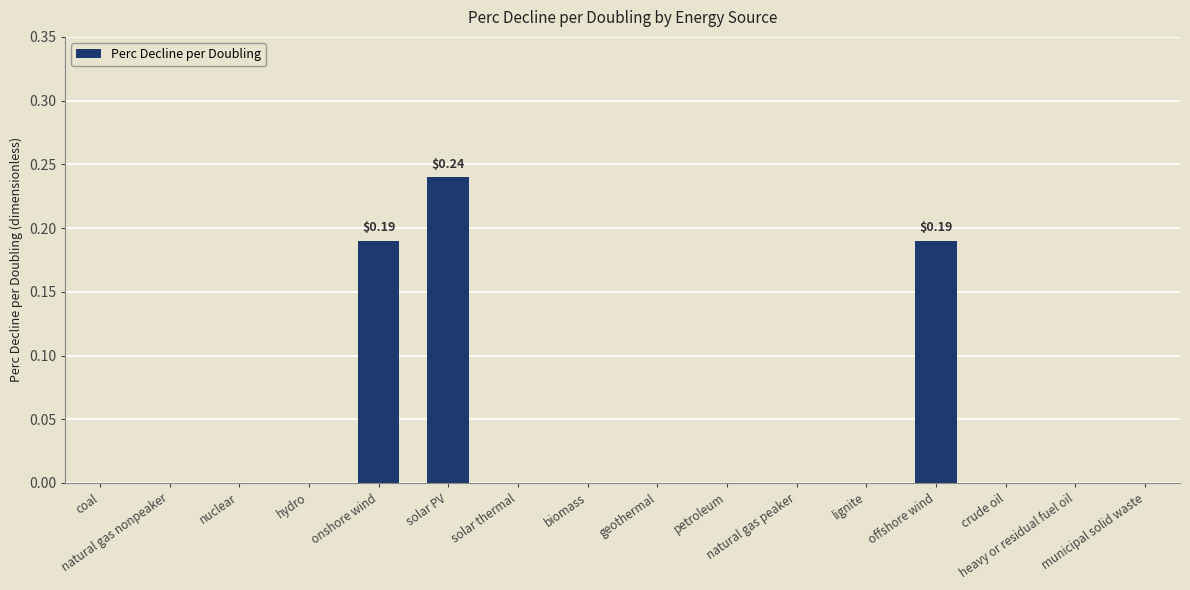

What is the sum of all values?

0.6